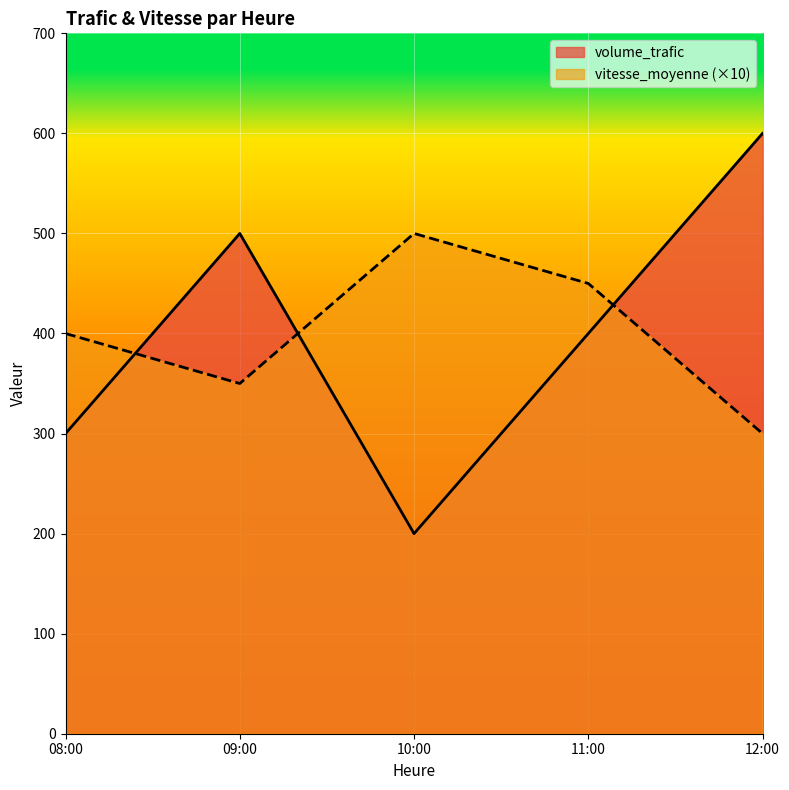

Count the volume_trafic values in the range 300 to 500.

3